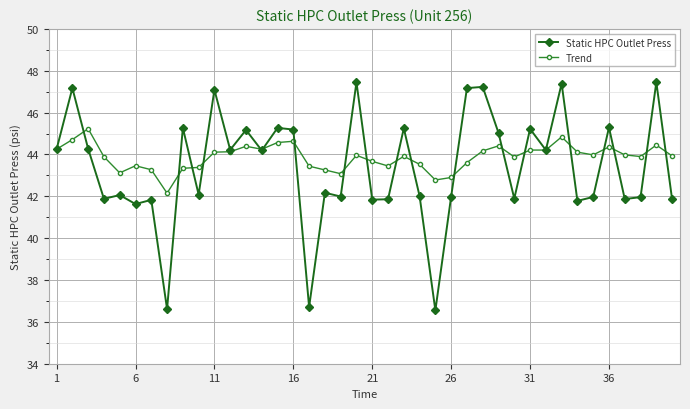

Which series has the widest spread of values?

Static HPC Outlet Press